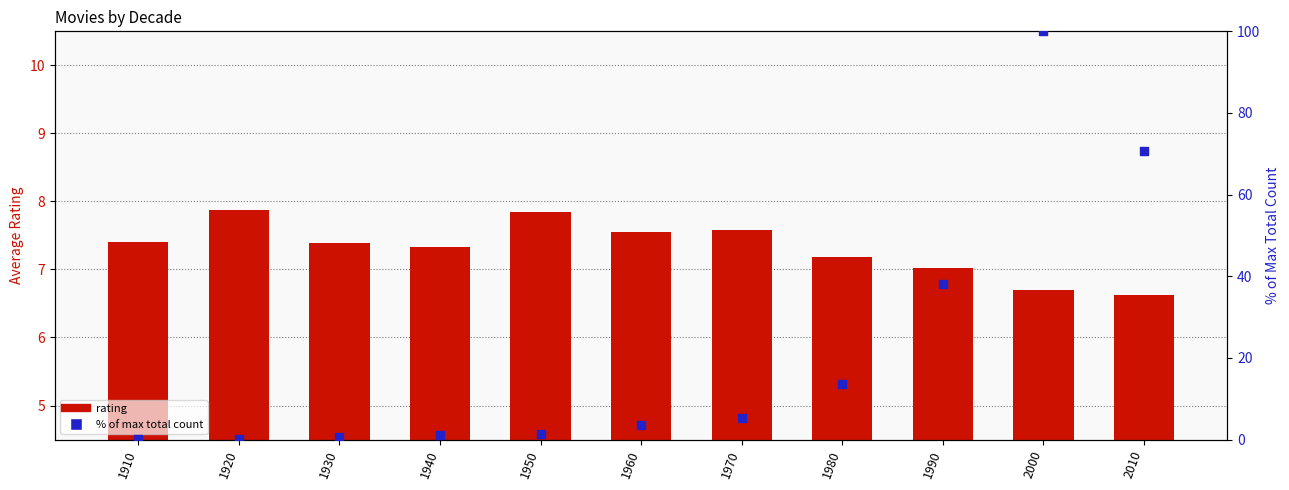

At how many categories does at least one series exceed 82?

1